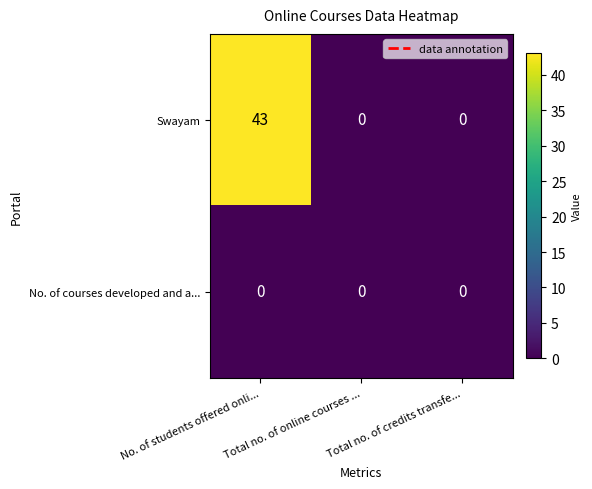

True or false: Swayam has a value of -17 at Total no. of credits transfe....

False